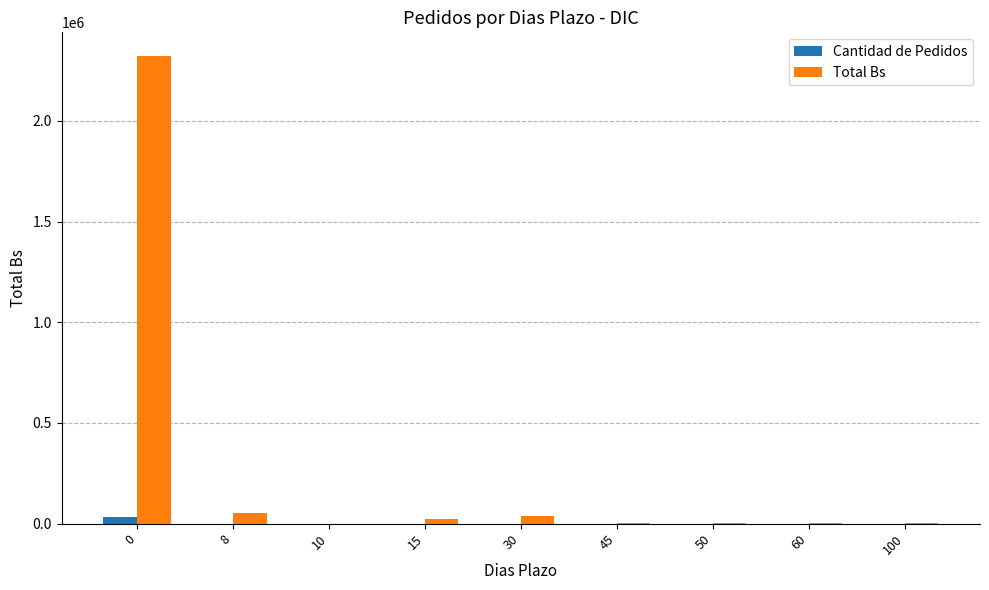

What is the greatest value displayed?

2323217.6